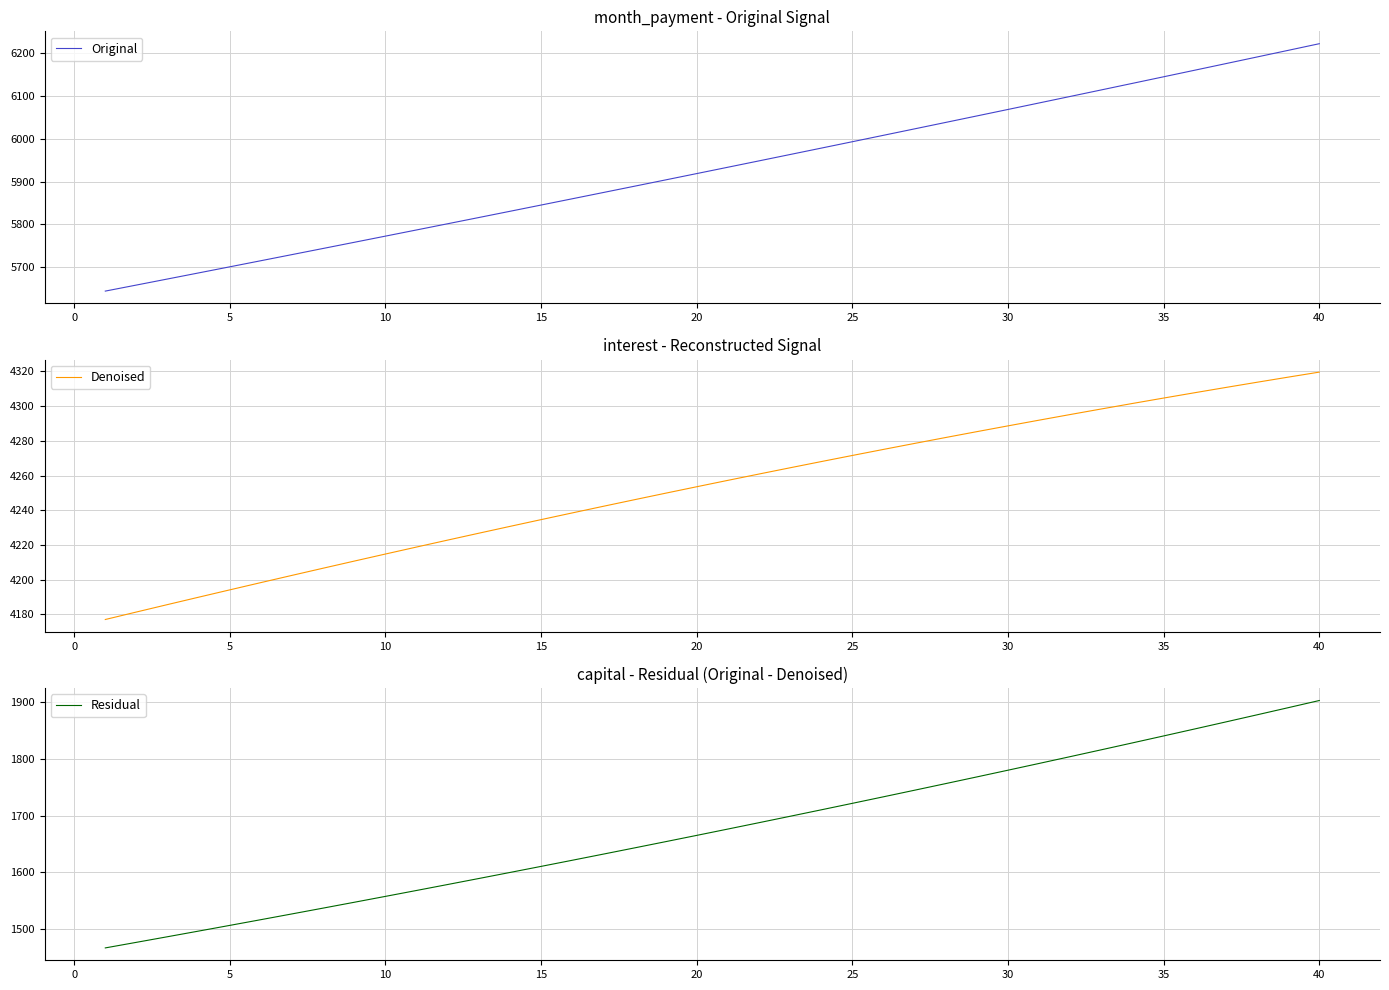

What is the average value of the Original series?

5928.6